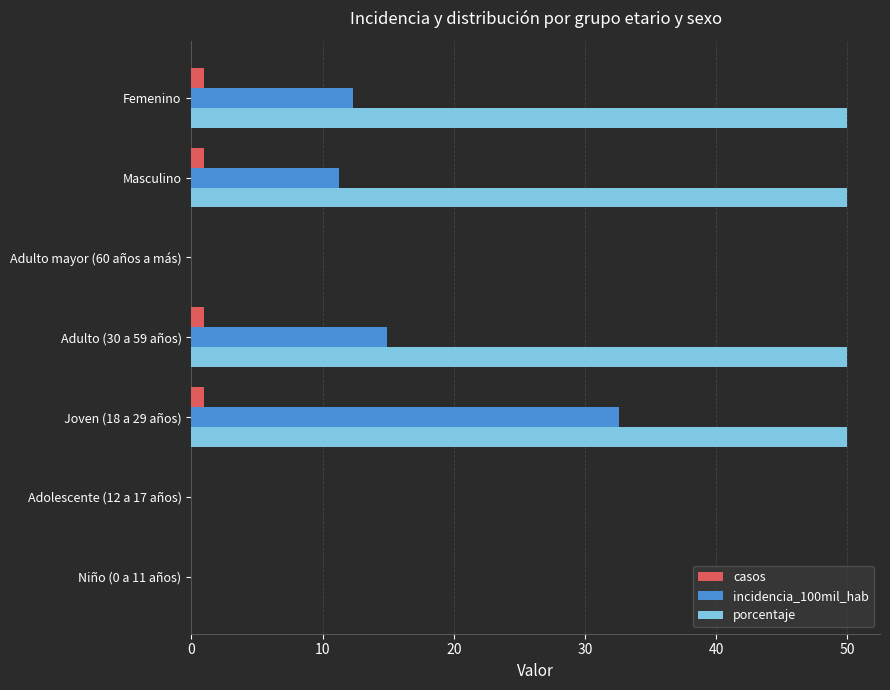

Is it true that incidencia_100mil_hab equals -10.6 at Niño (0 a 11 años)?

False